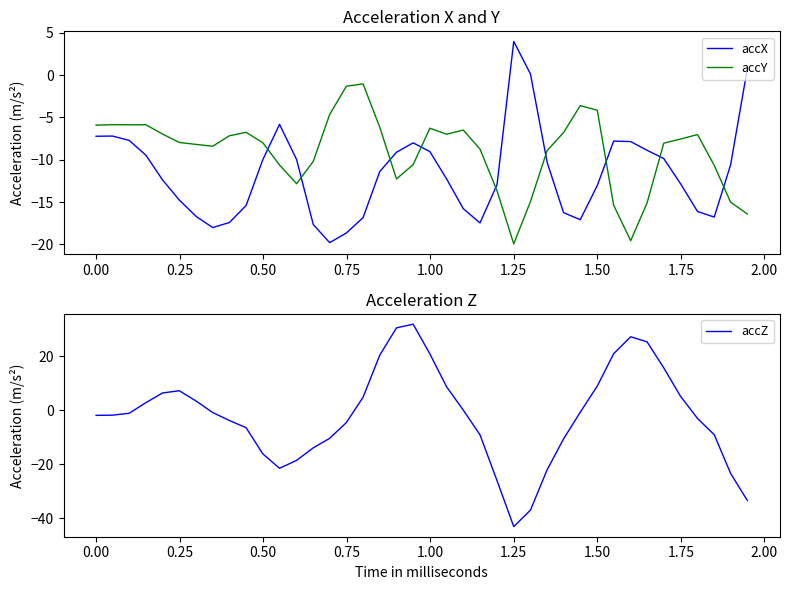

Which series ends up on top after the final intersection of accY and accX?

accX